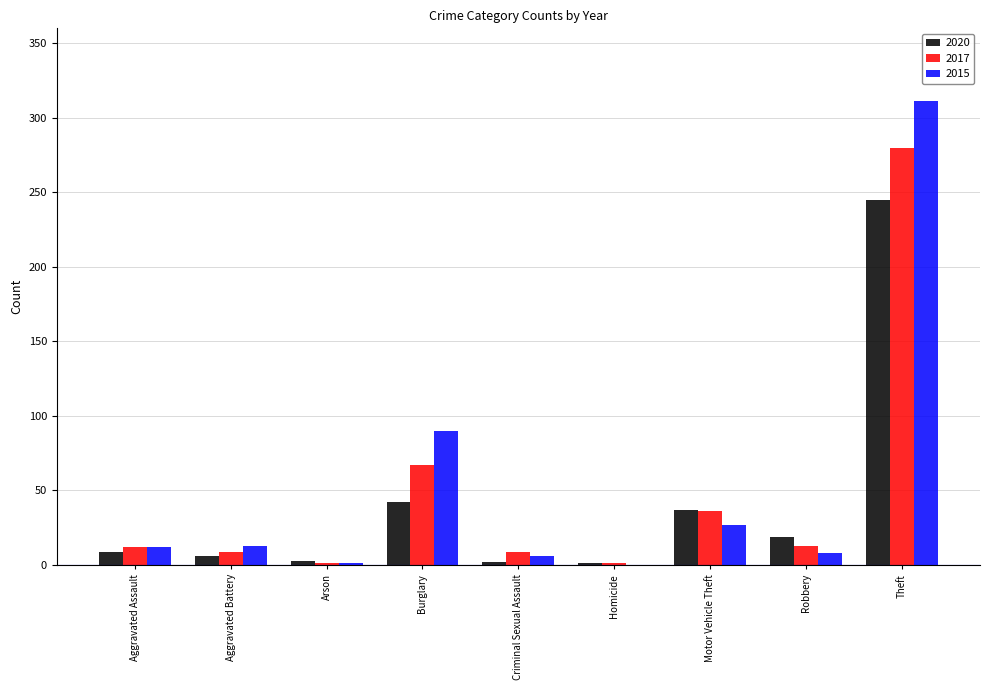

Which category has the highest value in the 2020 series?

Theft